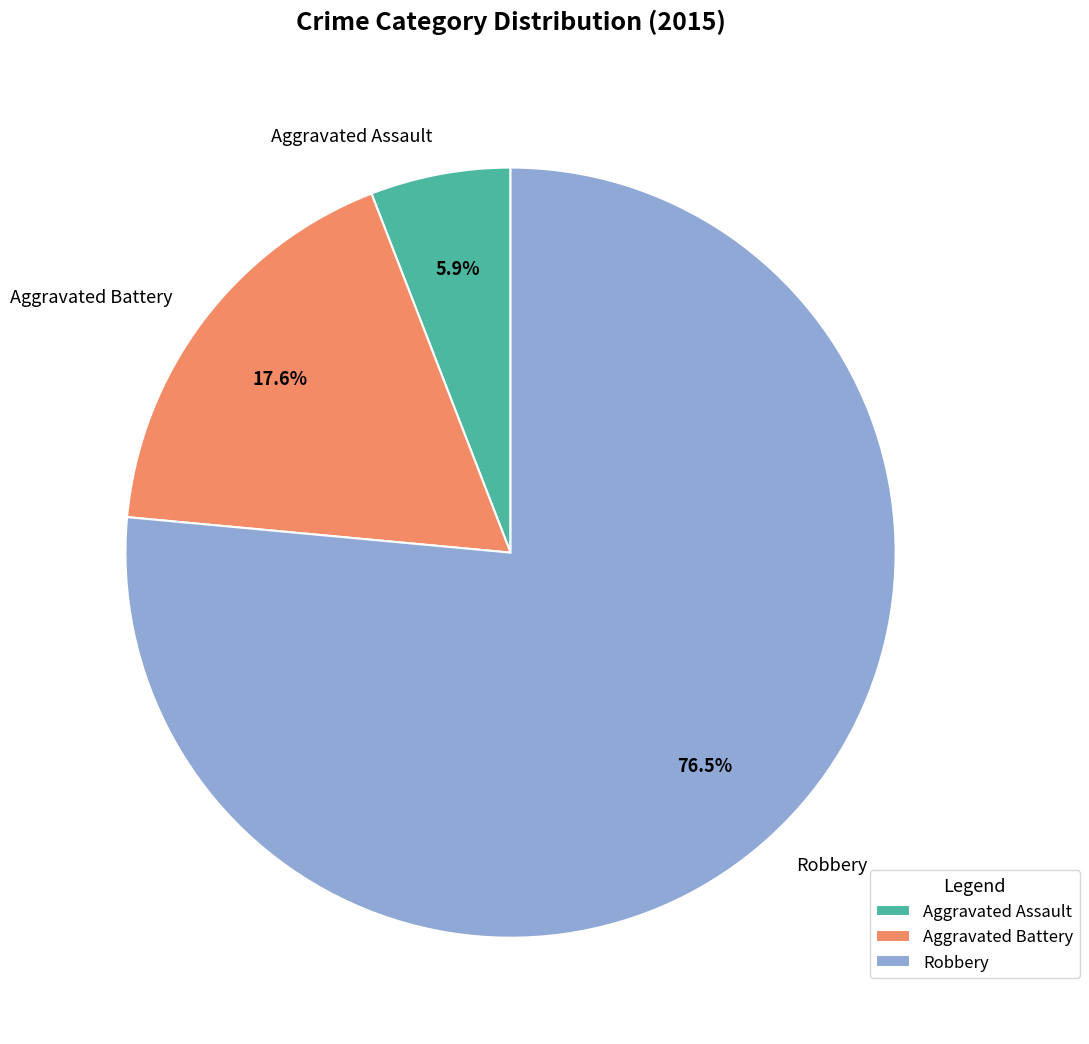

Which category accounts for the majority?

Robbery